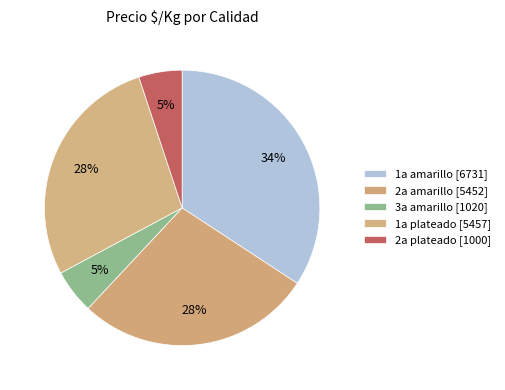

Count the number of slices in the pie.

5